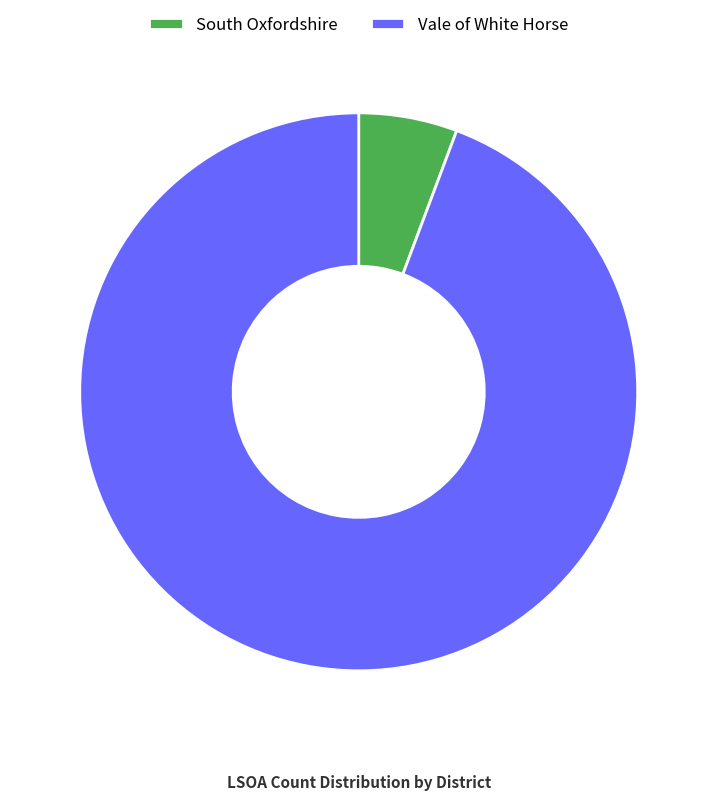

Is the sum of Vale of White Horse and South Oxfordshire greater than half?

Yes